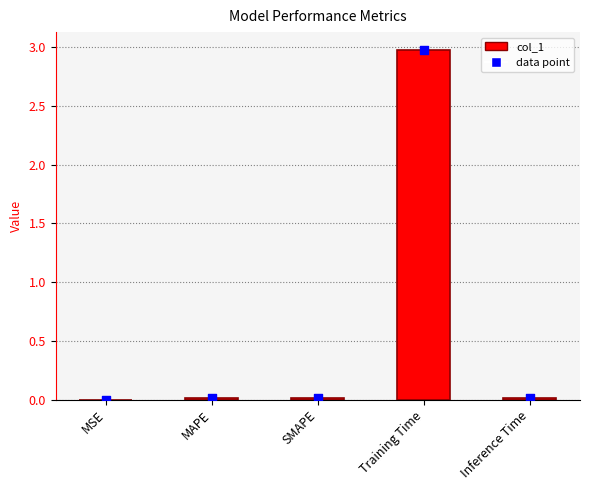

Between MAPE and MSE, which is larger?

MAPE